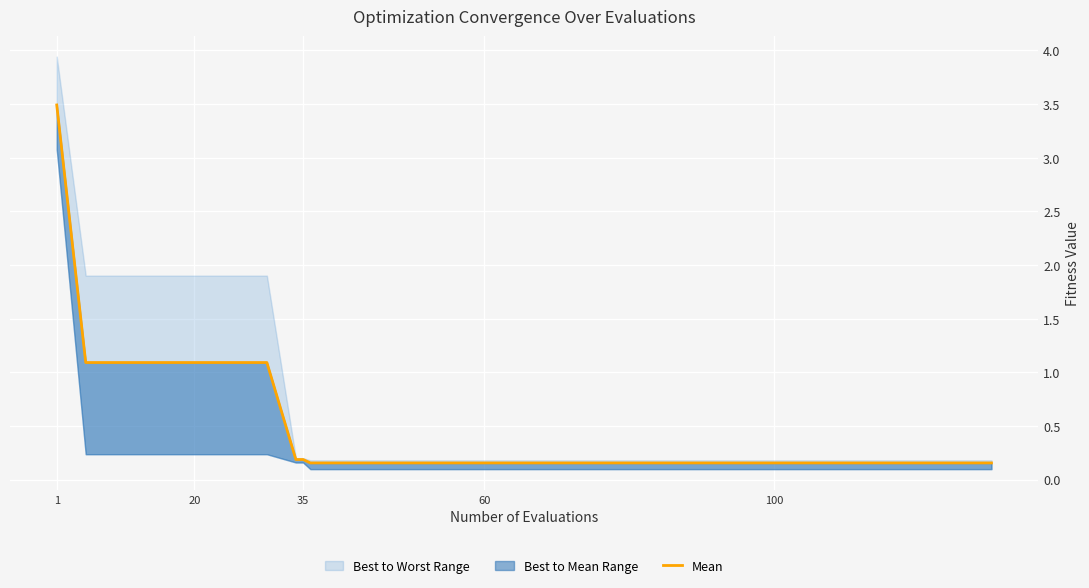

What is the ratio of the value at 35 to the value at 1?

0.1